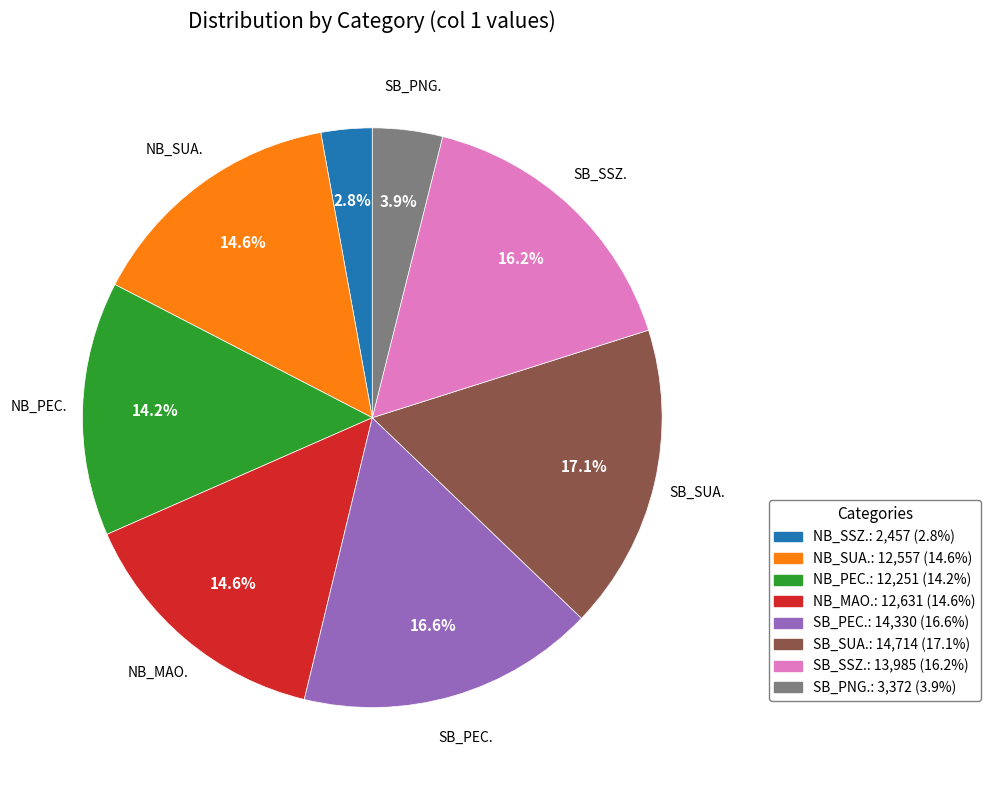

How many slices are in this pie chart?

8